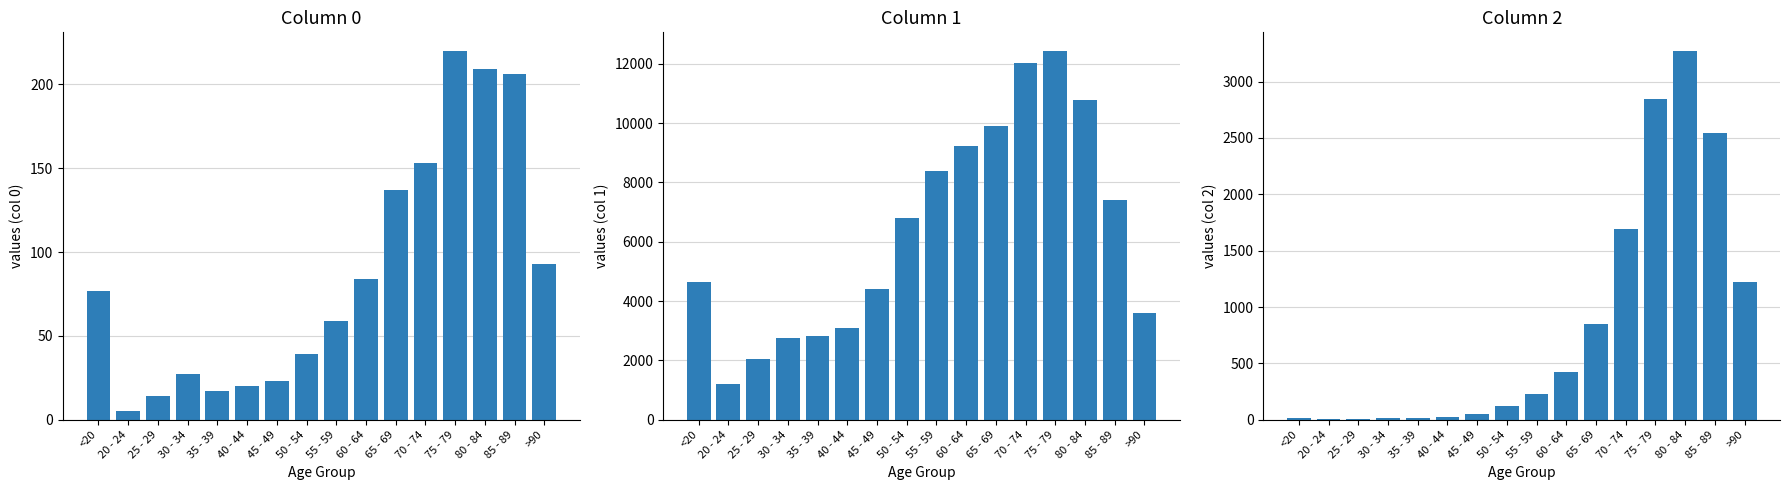

How many groups of bars are there?

16